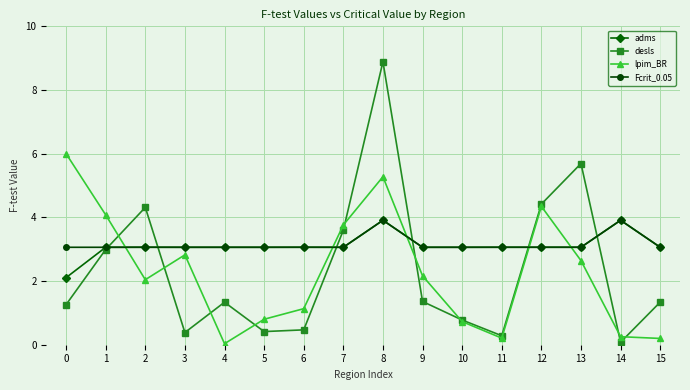

What is the difference between the maximum and minimum values in the adms series?

1.8